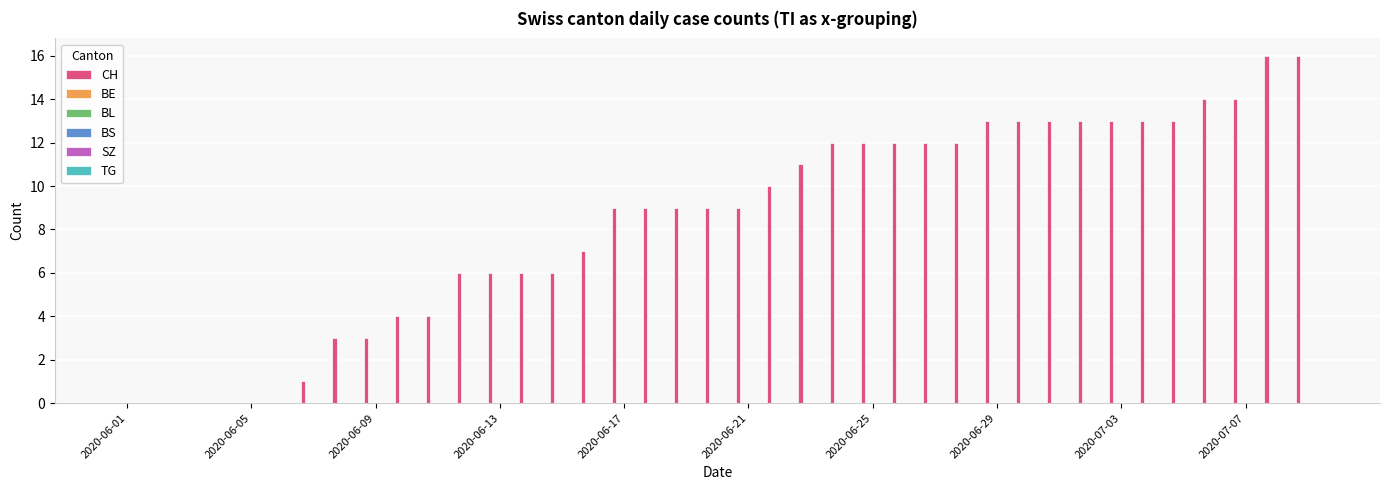

What is the sum of all values?

323